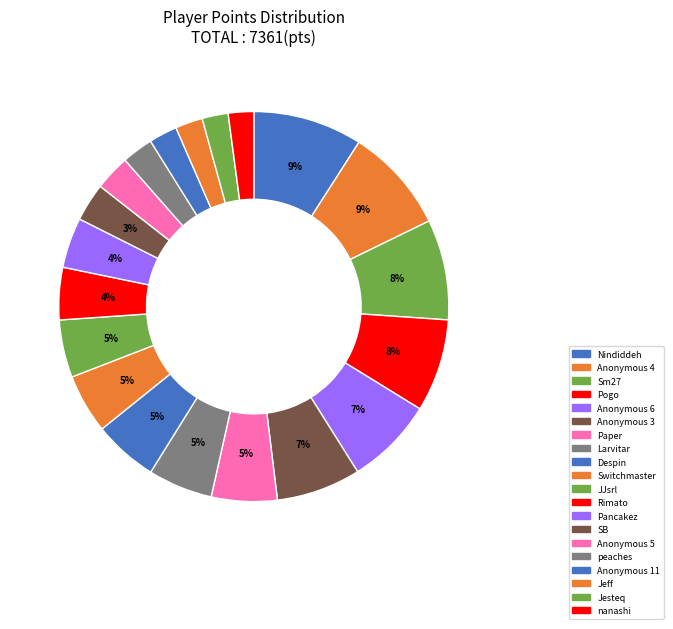

Approximately how many times larger is the value at JJsrl compared to SB?

1.5